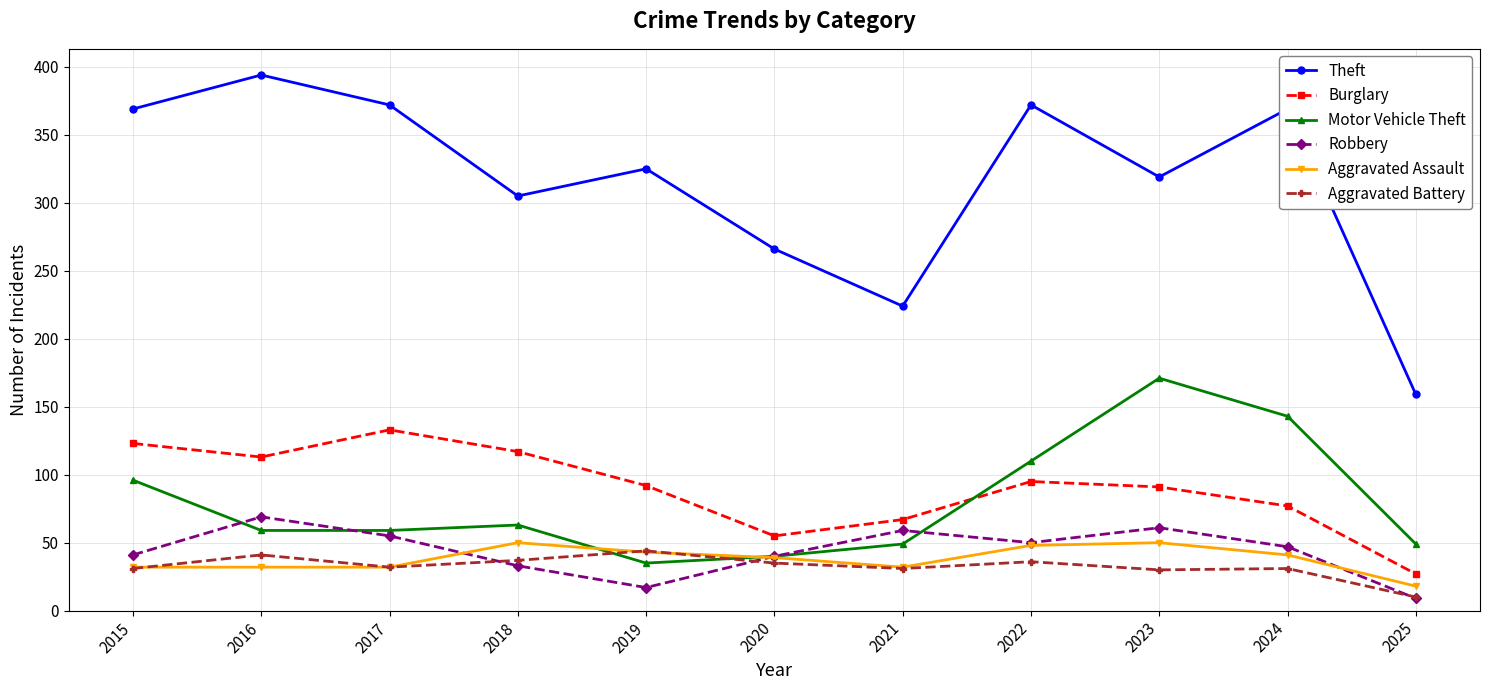

Is it true that Theft equals 82 at 2019?

False